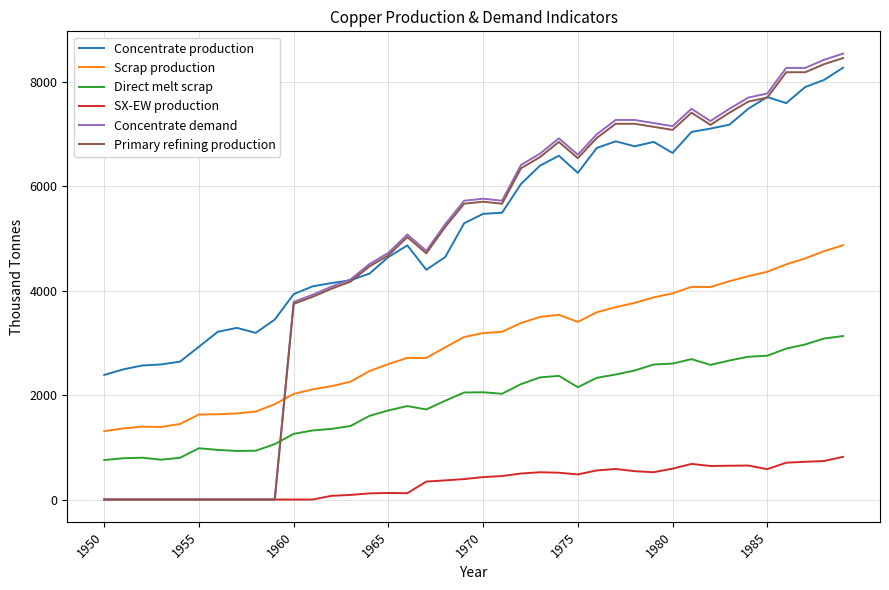

True or false: Concentrate production and SX-EW production cross at least once.

False